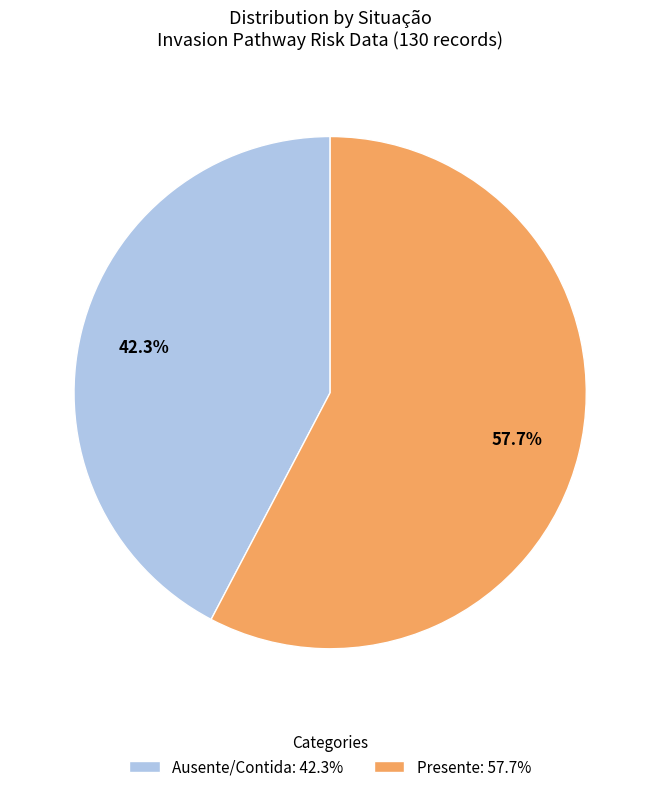

To the nearest percent, what is the difference between the Presente and Ausente/Contida slice percentages?

15%